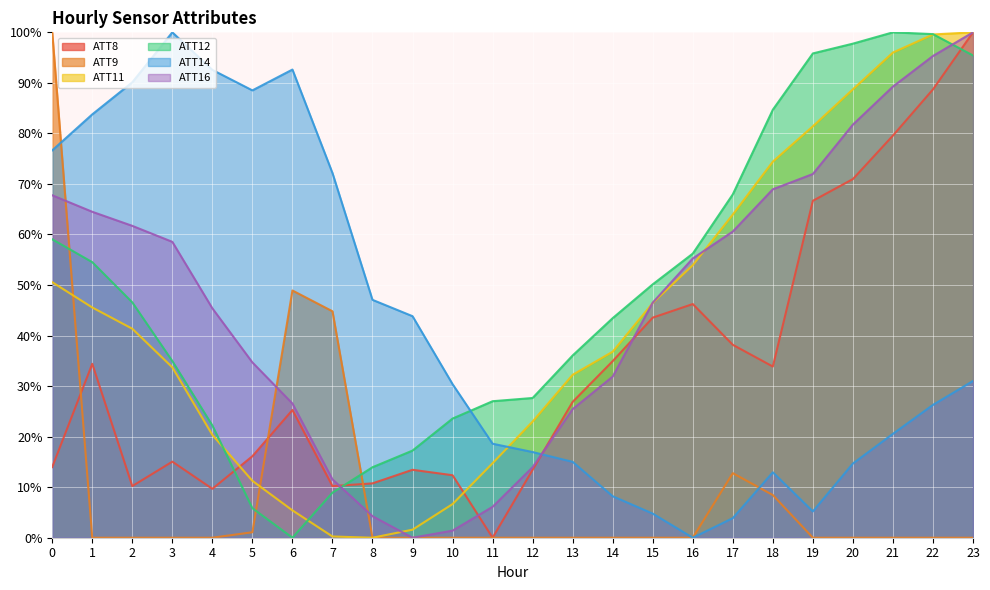

What is the sum of all ATT16 values?

1123.4